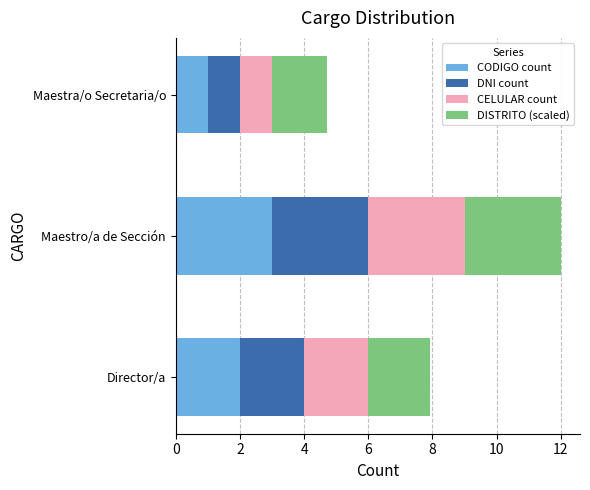

What is the sum of all CODIGO count values?

6.0